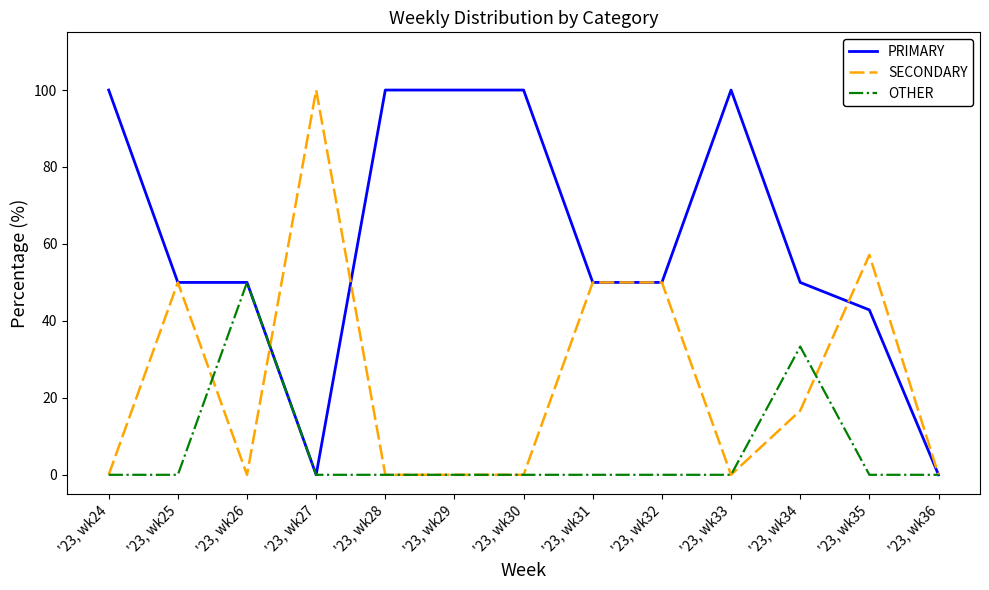

True or false: SECONDARY has a value of -58.6 at '23, wk33.

False